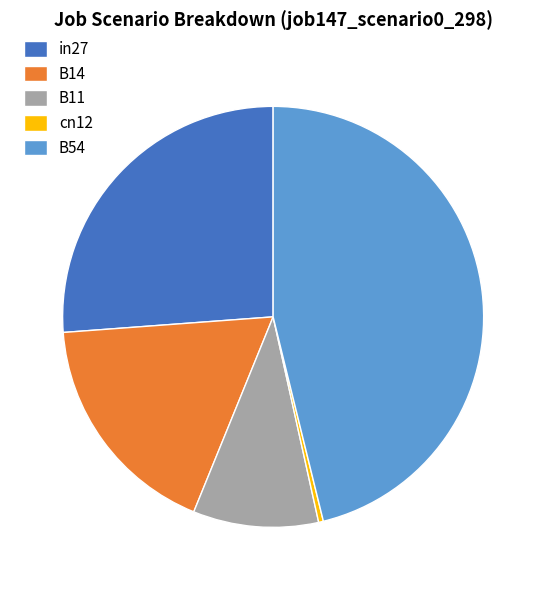

Rank the categories by value from highest to lowest.

B54, in27, B14, B11, cn12